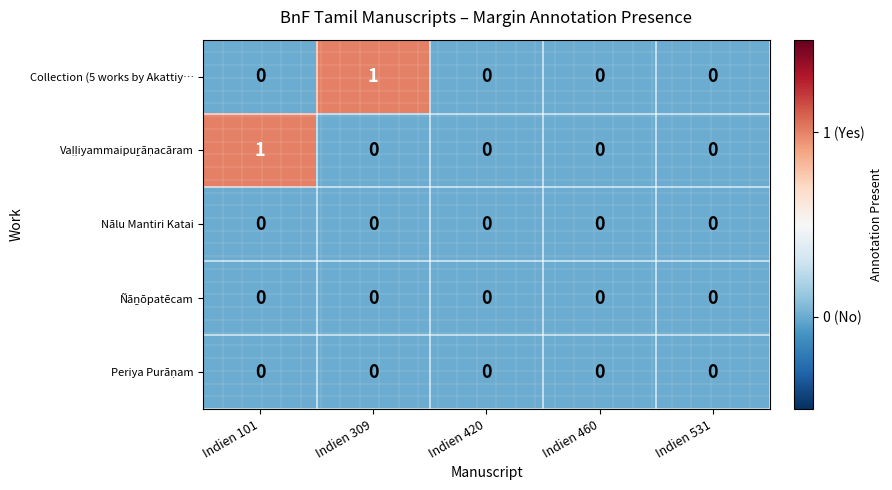

Which series changed the most between Indien 309 and Indien 460?

Collection (5 works by Akattiy…